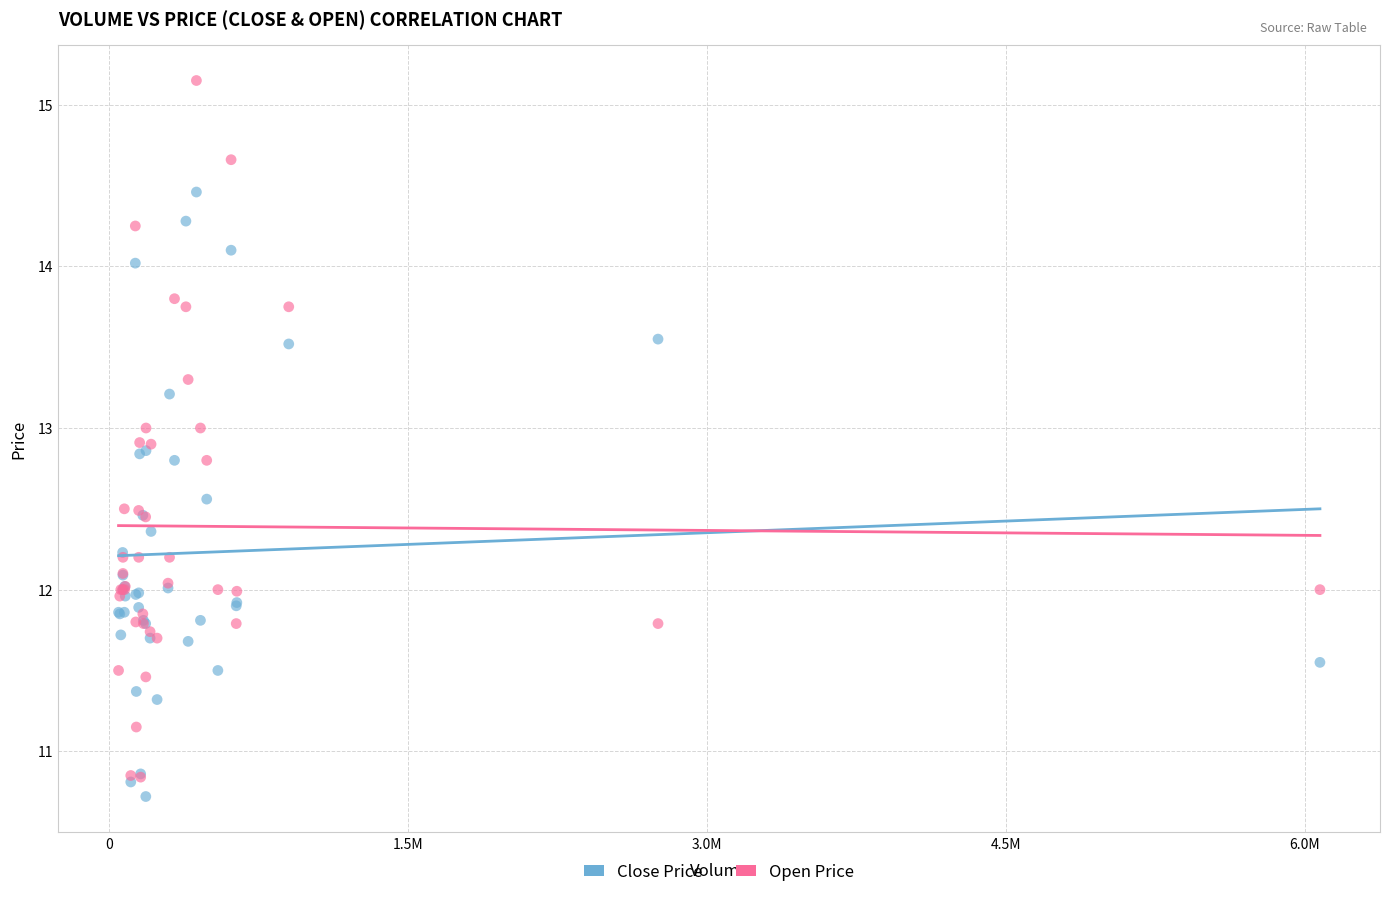

Which series contains the highest Y value?

Open Price